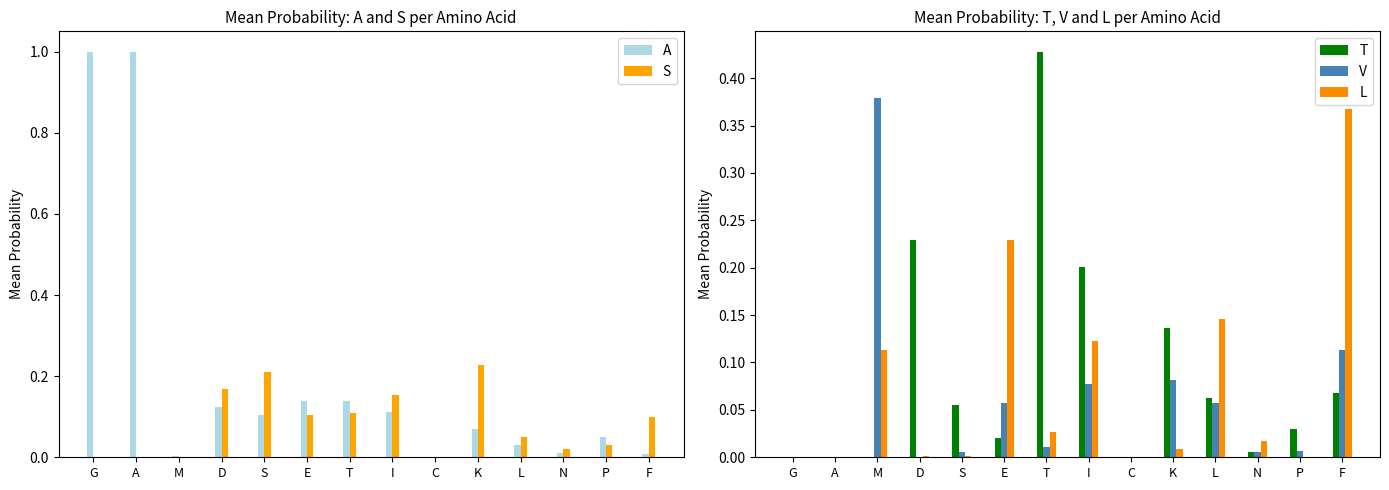

The value of L at K is 0.0. True or false?

True